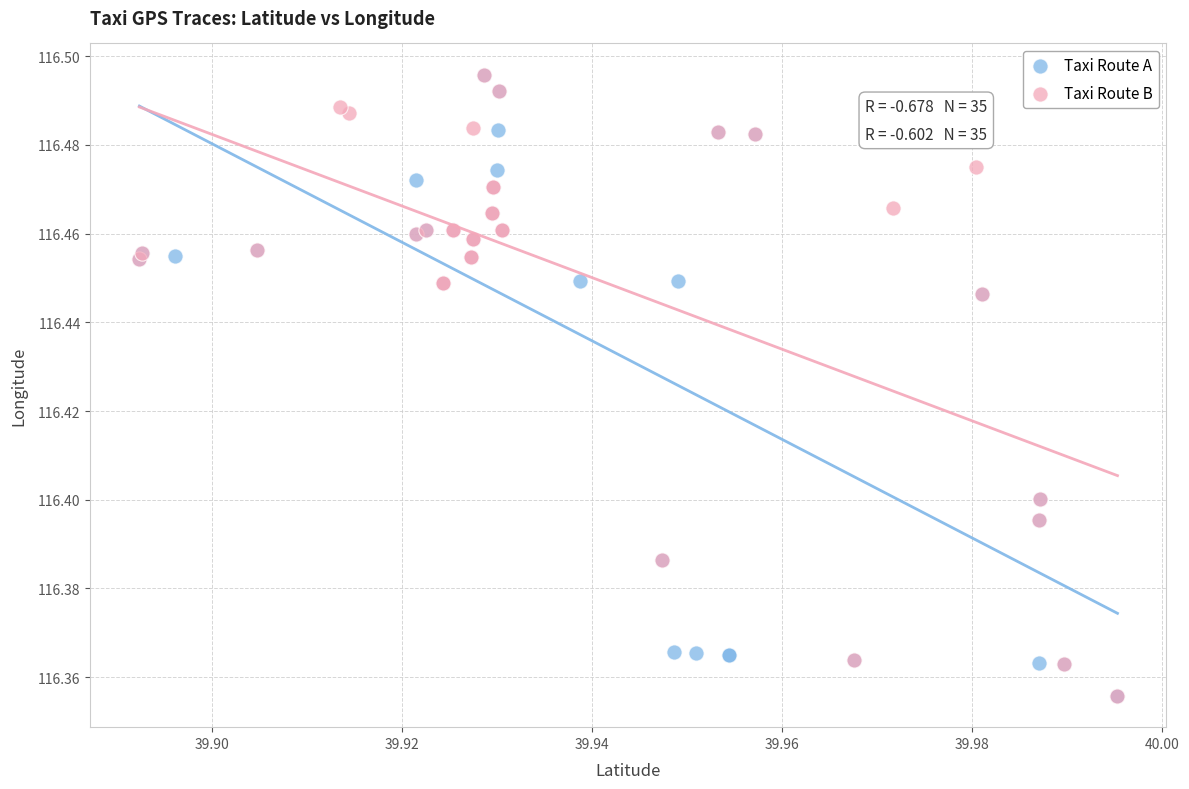

What are all the series names shown in the legend?

Taxi Route A, Taxi Route B